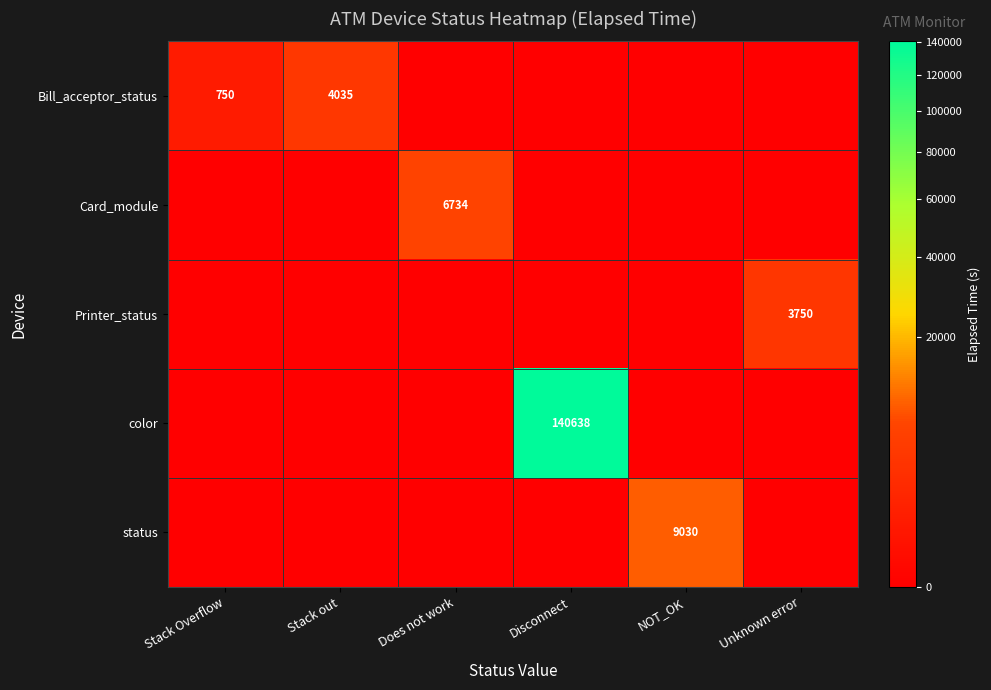

Is the value of Bill_acceptor_status at Stack Overflow greater than the value of Card_module at Does not work?

No